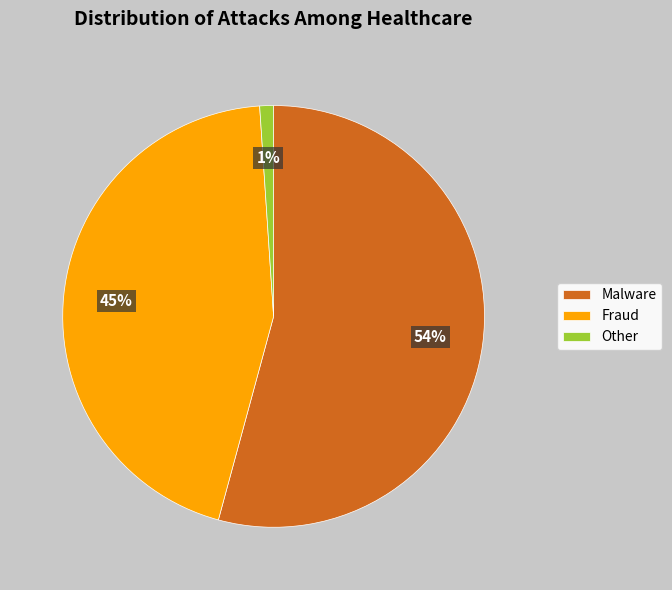

True or false: Fraud accounts for 45% of the total.

True